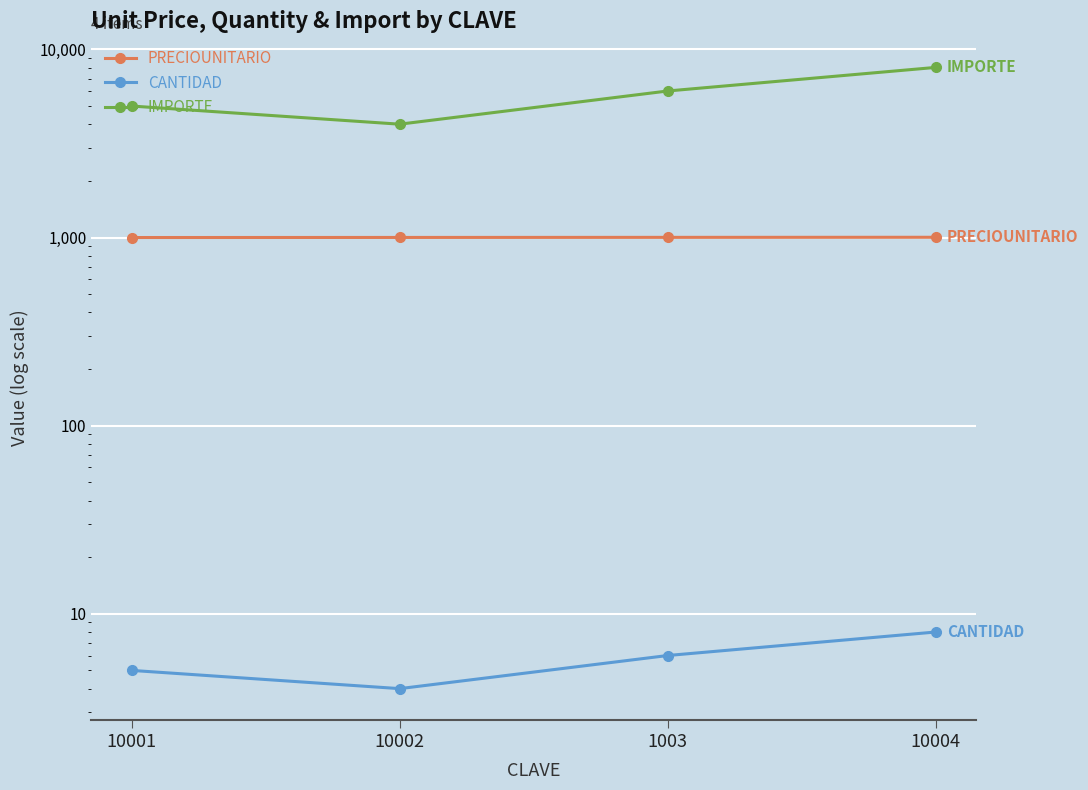

At which category does the chart reach its minimum across all series?

10002